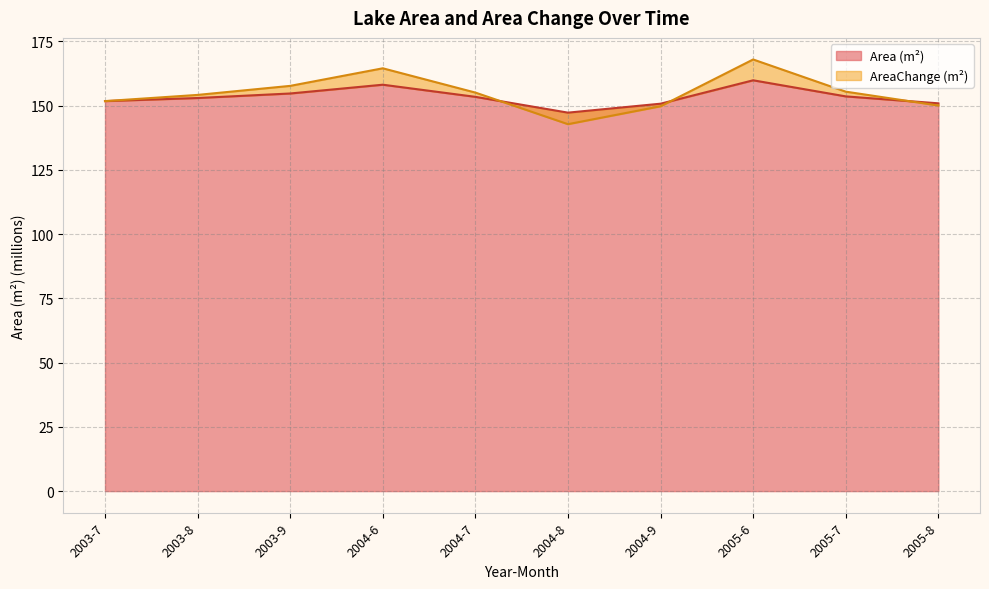

The Area (m²) series shows 48.5 at 2004-9. True or false?

False